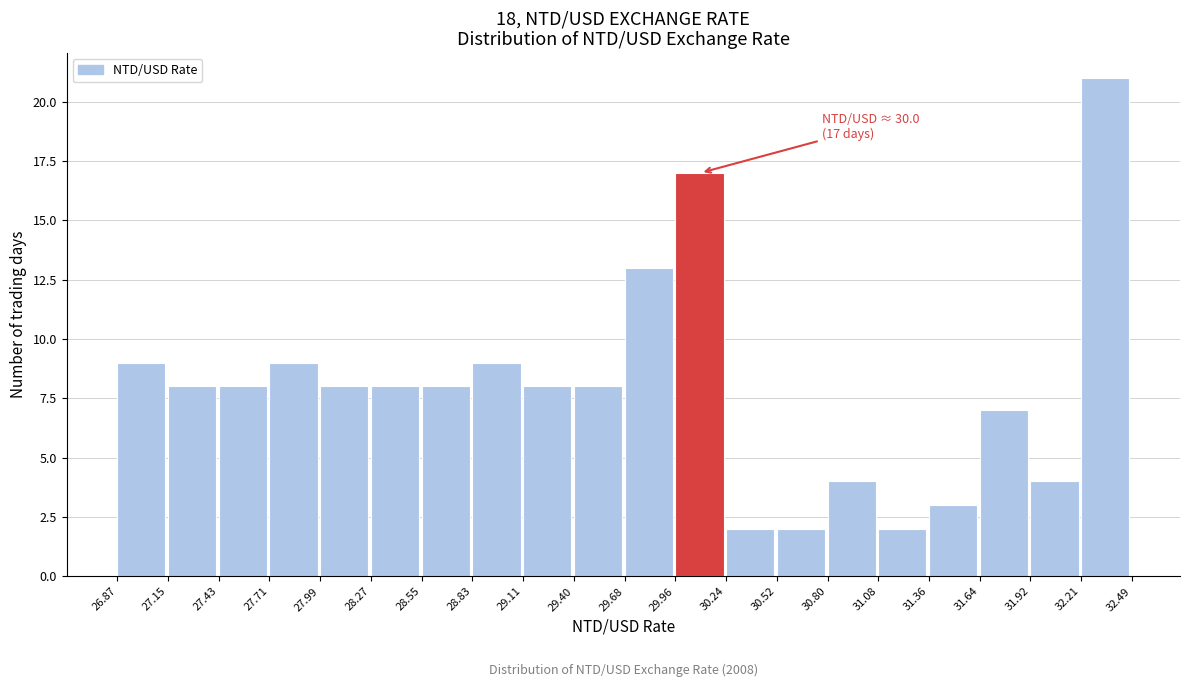

Which range on the x-axis has the tallest bar?

32.21 to 32.49